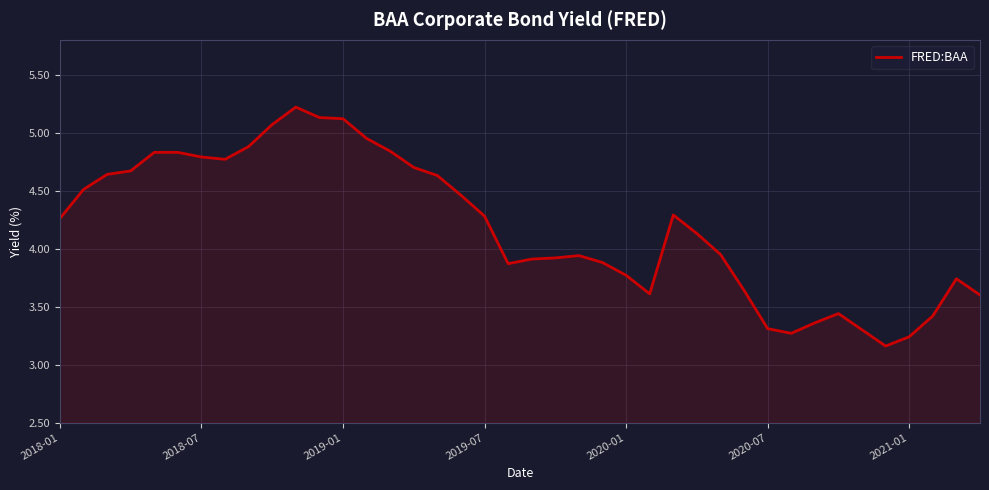

What is the difference between the maximum and minimum values?

2.1